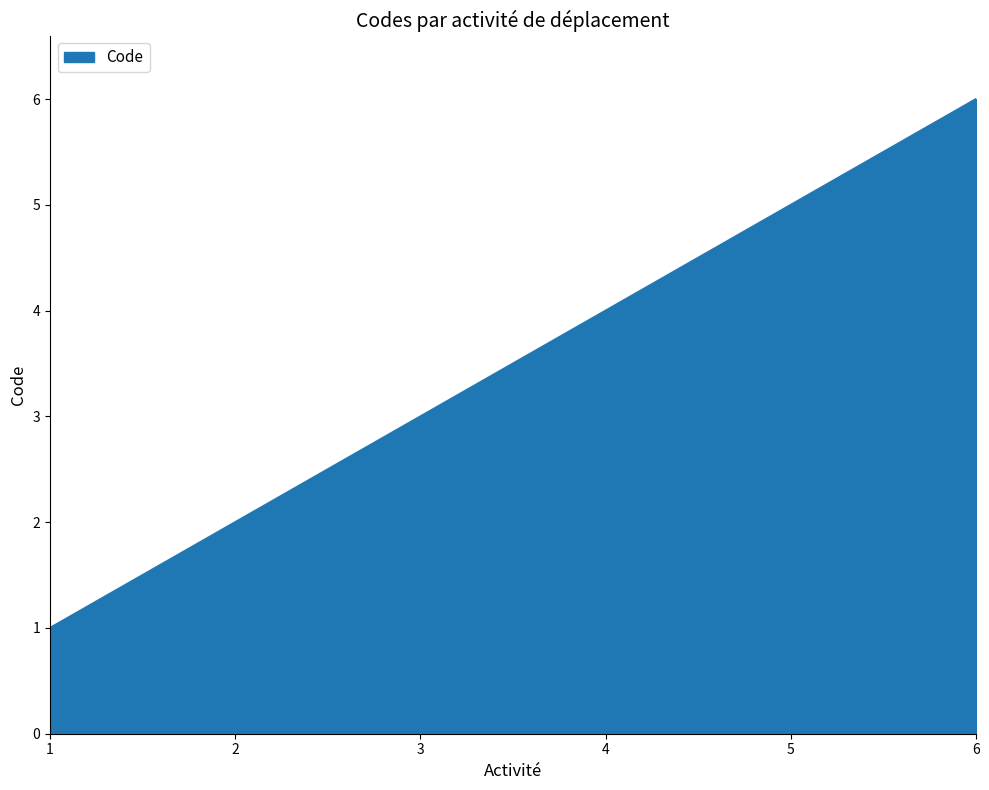

What is the difference between the second highest and second lowest values?

3